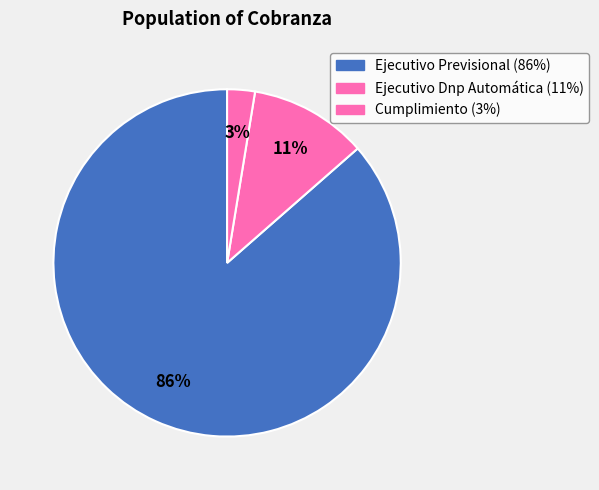

How many segments does this pie chart have?

3